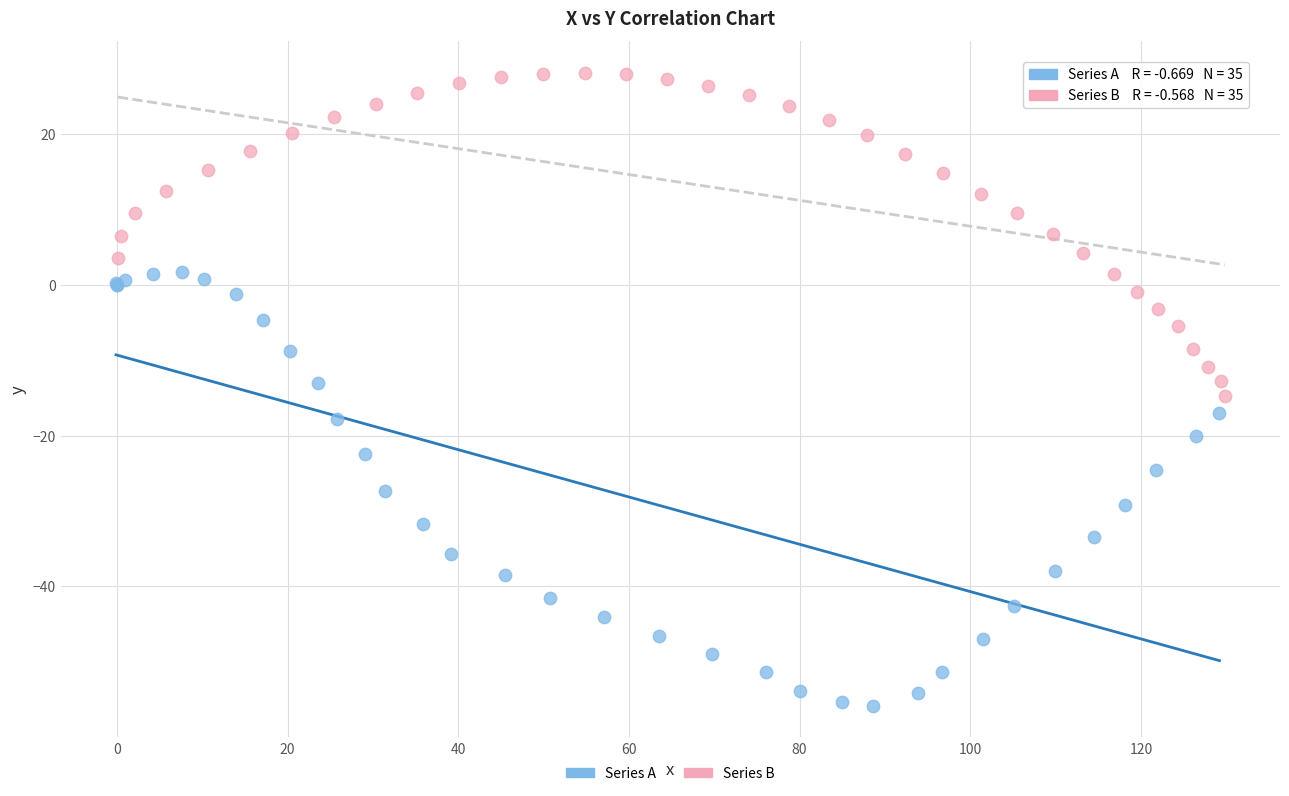

Which series reaches the minimum Y coordinate?

Series A